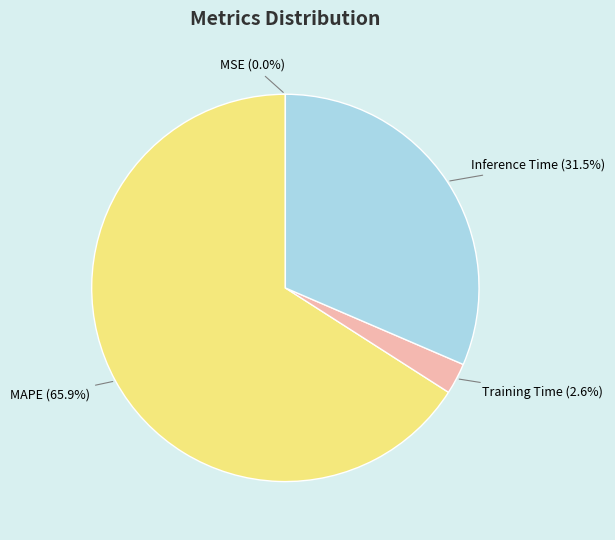

Does any single category account for the majority?

Yes